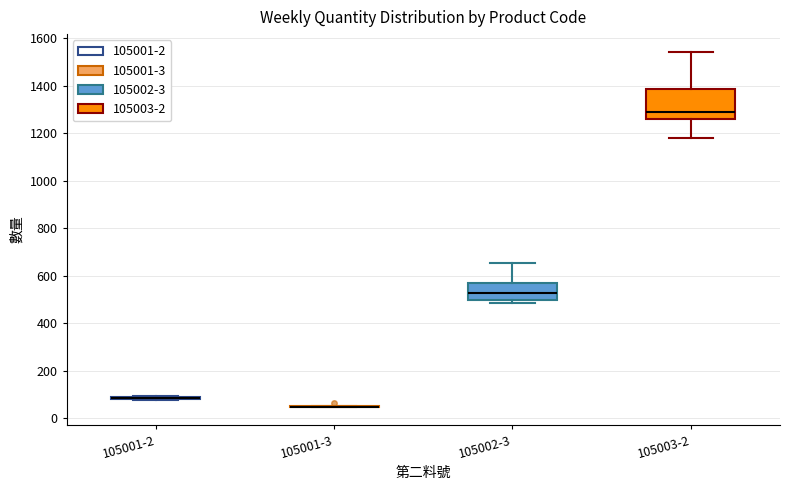

Which box is the tallest, from its lower edge to its upper edge?

105003-2